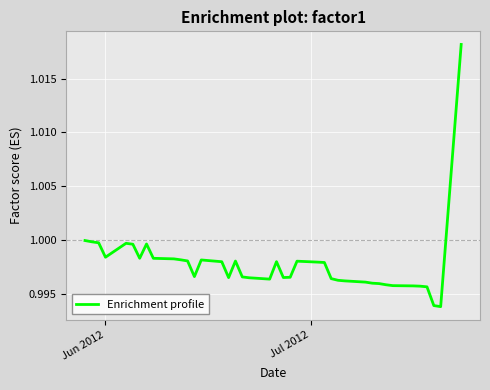

Does the chart have visible grid lines?

Yes